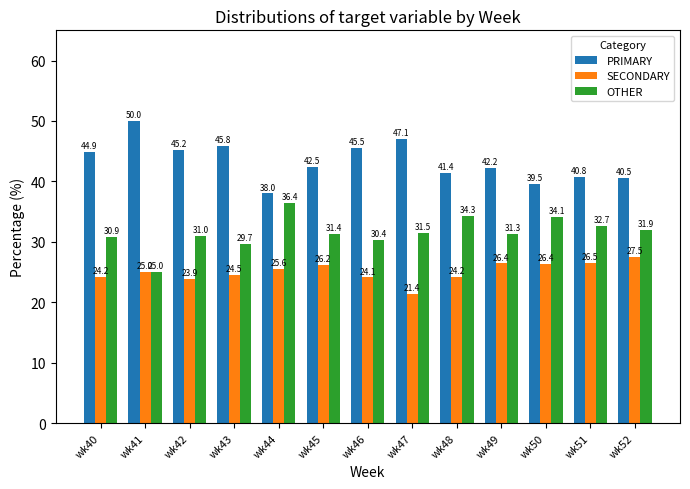

At wk49, list the series in order from smallest to largest.

SECONDARY, OTHER, PRIMARY